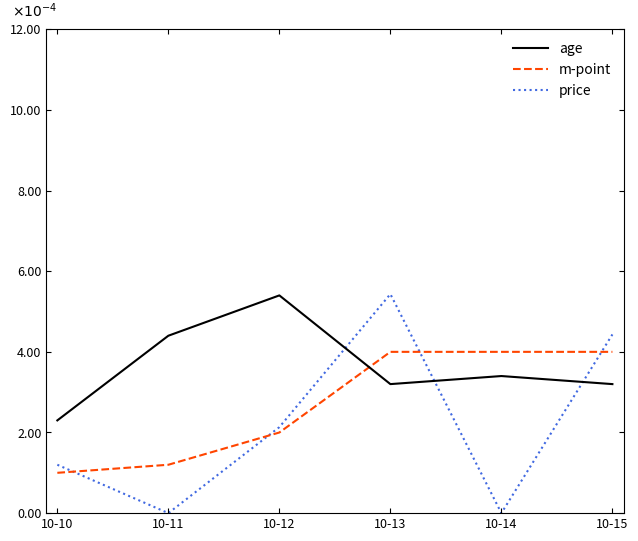

Does the chart display data point markers on the line(s)?

No